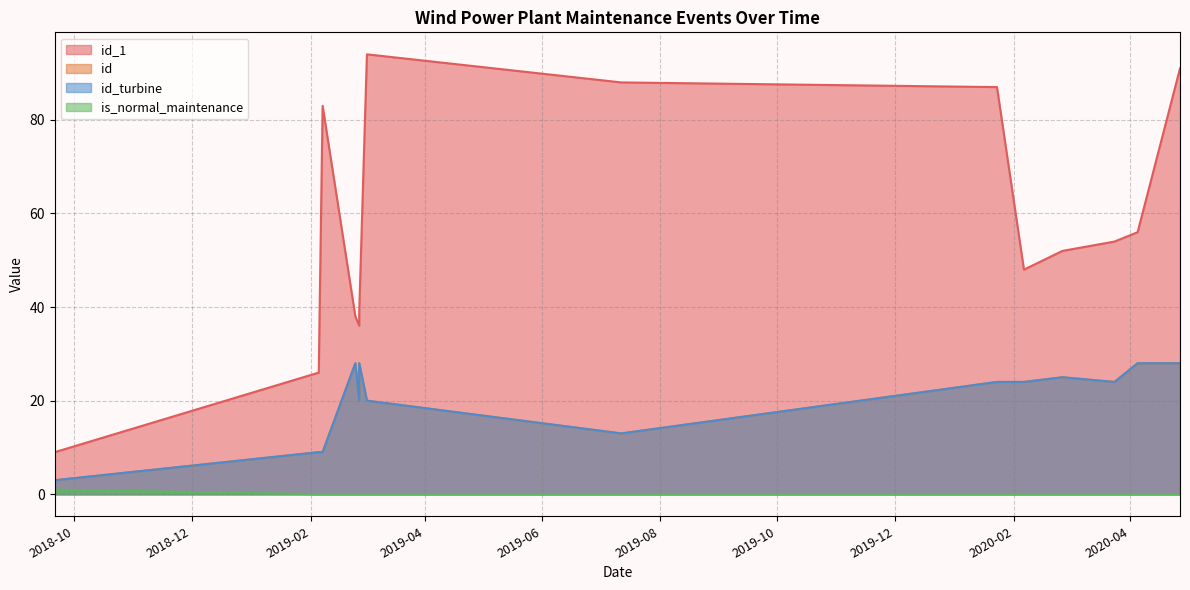

At which label does id_1 reach its peak?

2019-03-02